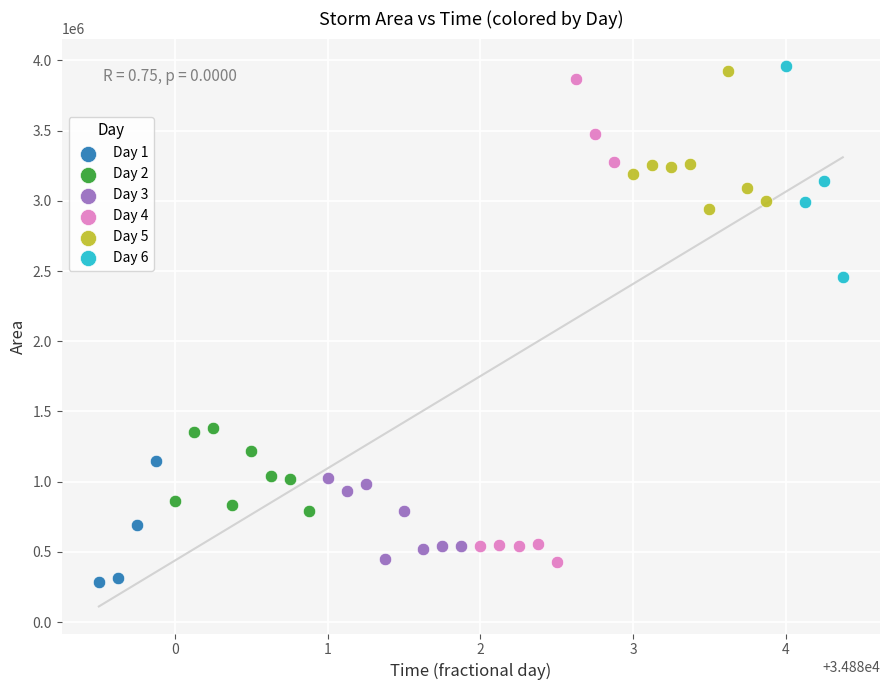

What are all the series names shown in the legend?

Day 1, Day 2, Day 3, Day 4, Day 5, Day 6